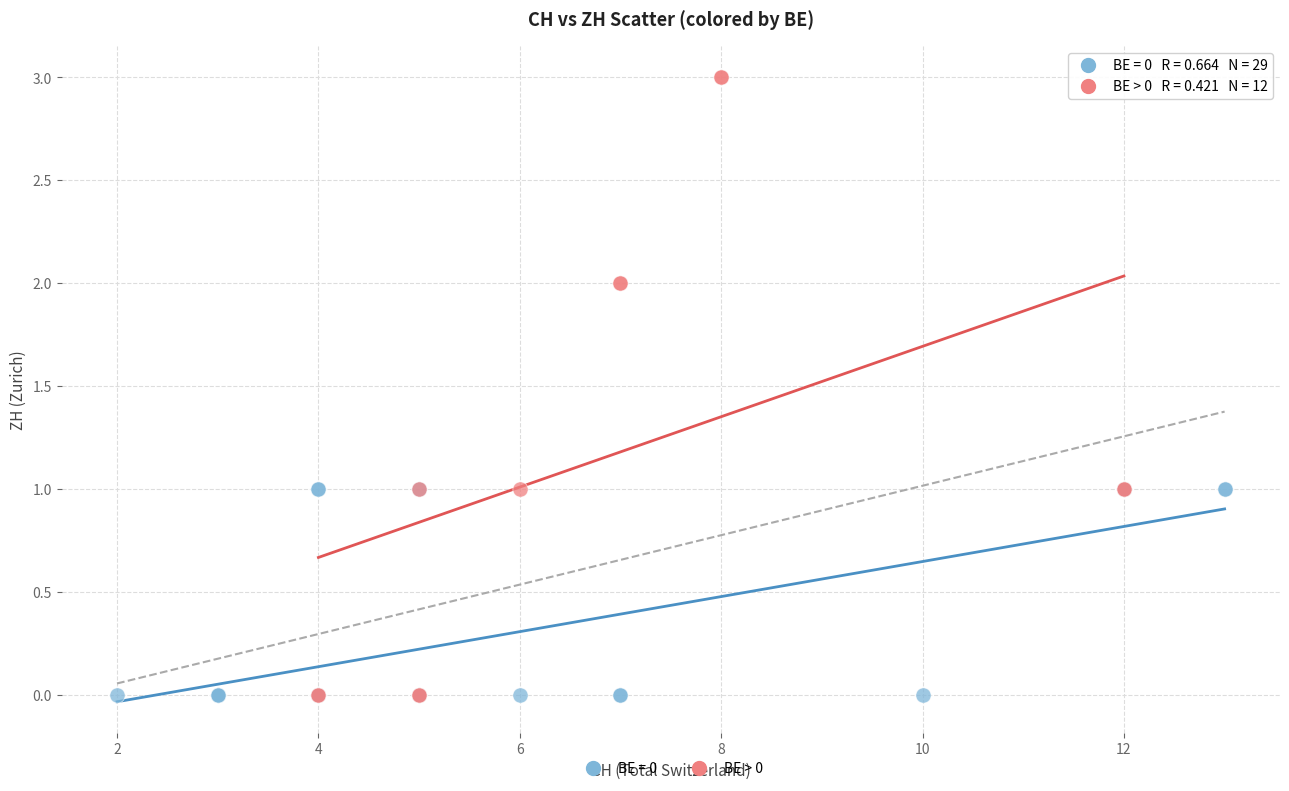

Which series reaches the maximum Y coordinate?

BE > 0